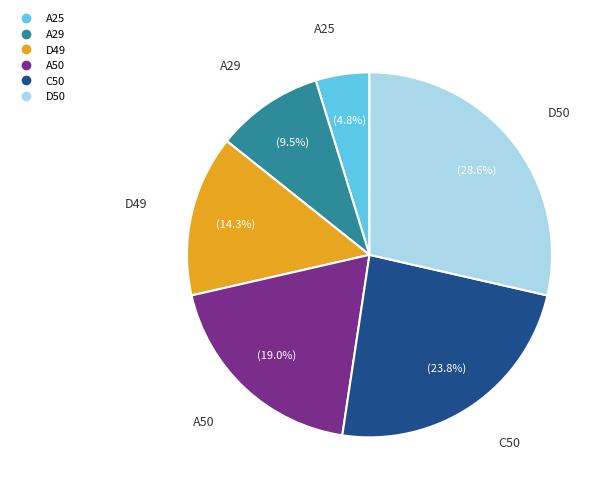

To the nearest percent, what percentage of the pie is D50?

29%